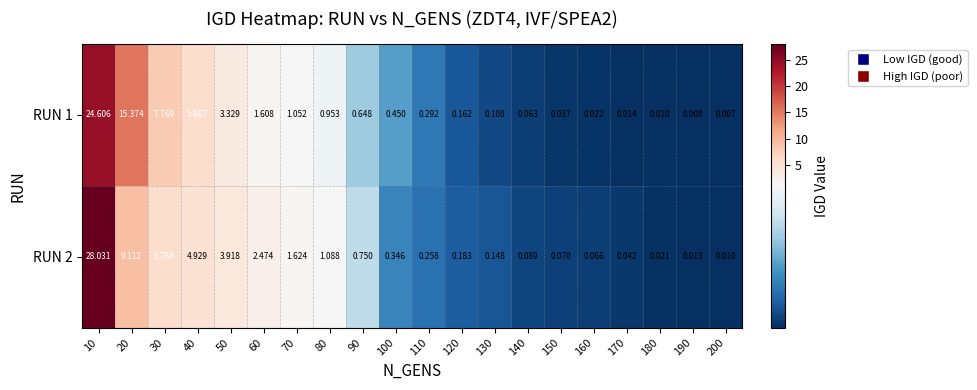

Is the value of RUN 2 at 150 greater than the value of RUN 1 at 140?

Yes